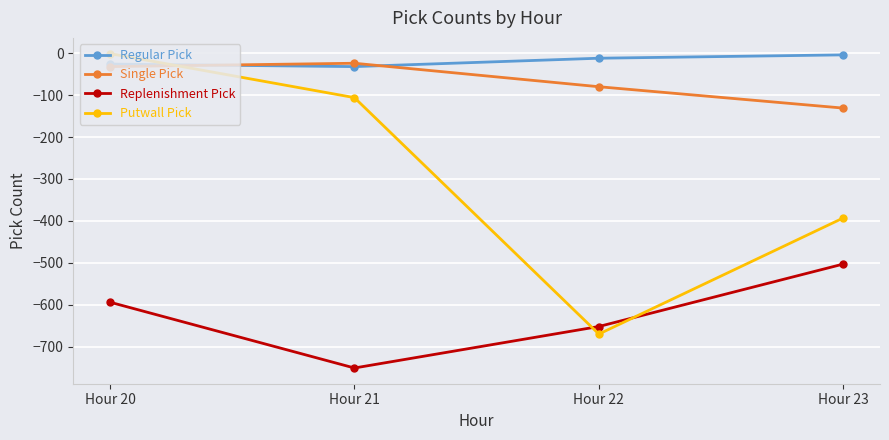

How many Regular Pick values are between -26 and -4?

3